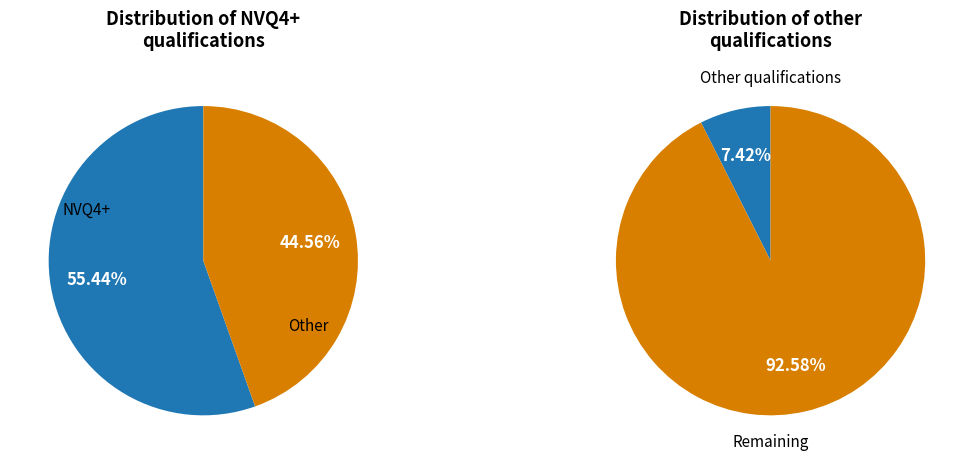

Is it true that Havering is 10% of the pie?

False